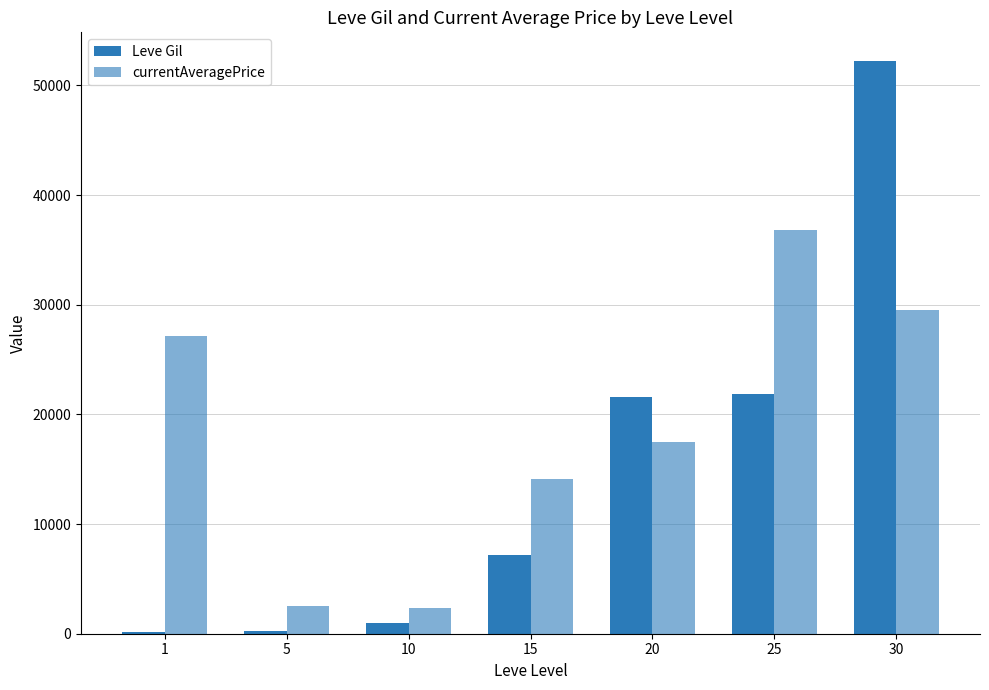

What is the maximum value for currentAveragePrice?

36799